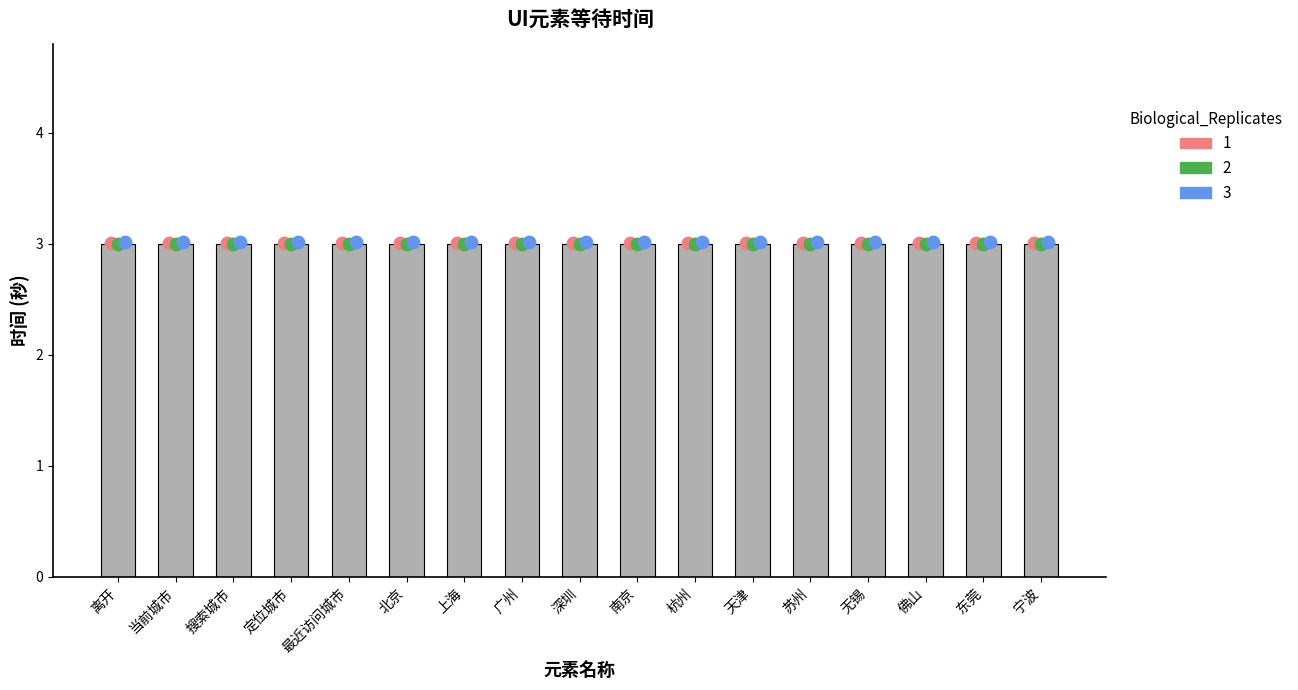

At which category is the sum across all series the highest?

离开